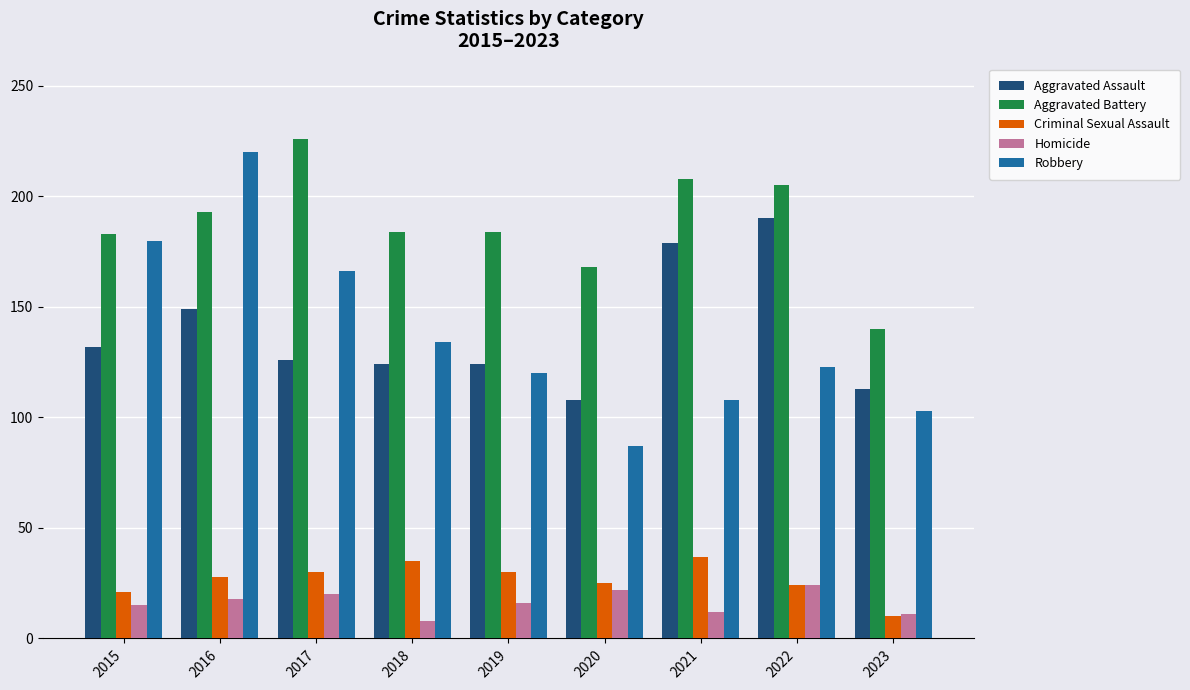

Between 2018 and 2022, which series saw the biggest shift?

Aggravated Assault